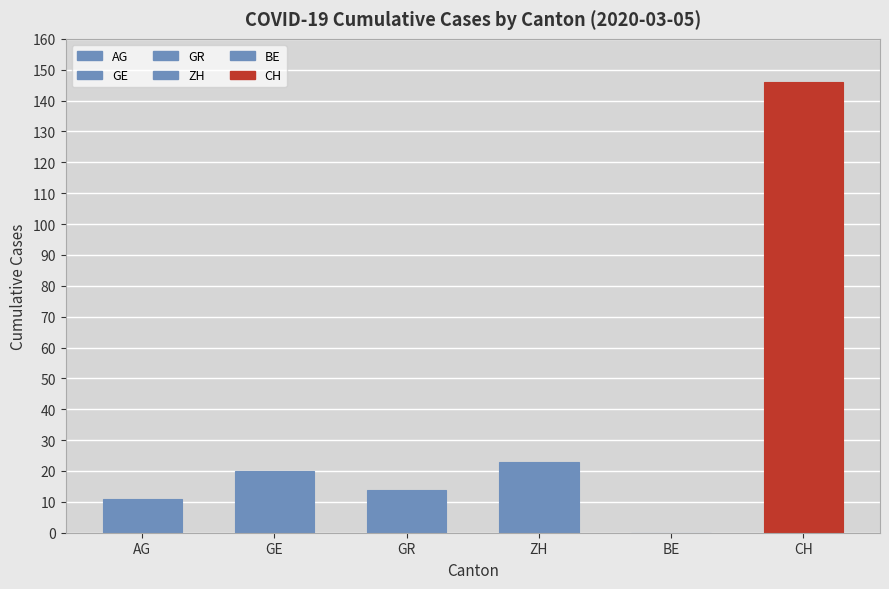

What is the maximum value shown in the chart?

146